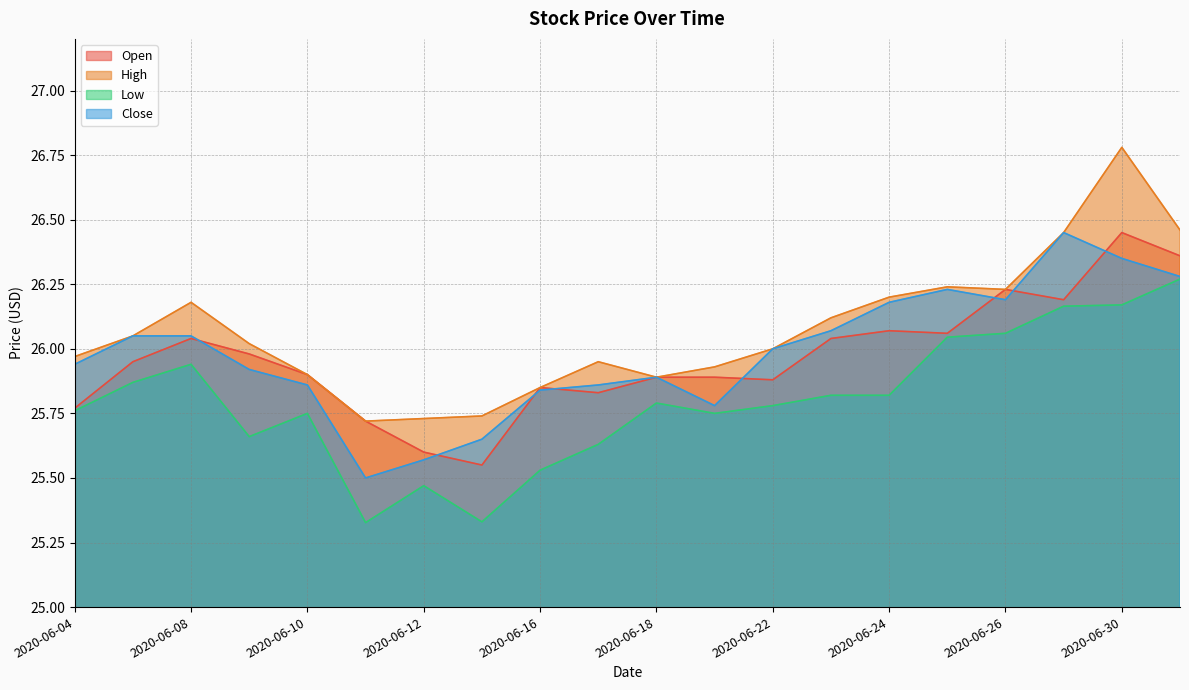

What position from the right is 2020-06-04?

20